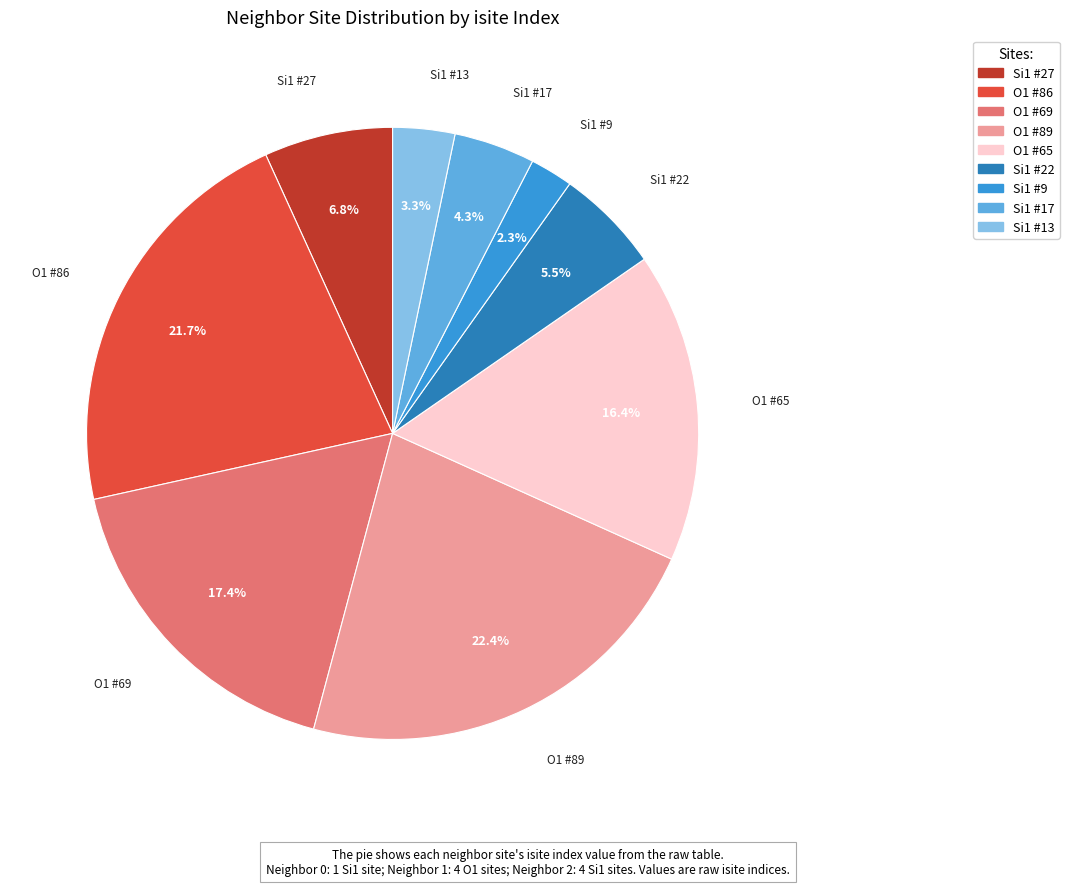

How many slices are in this pie chart?

9